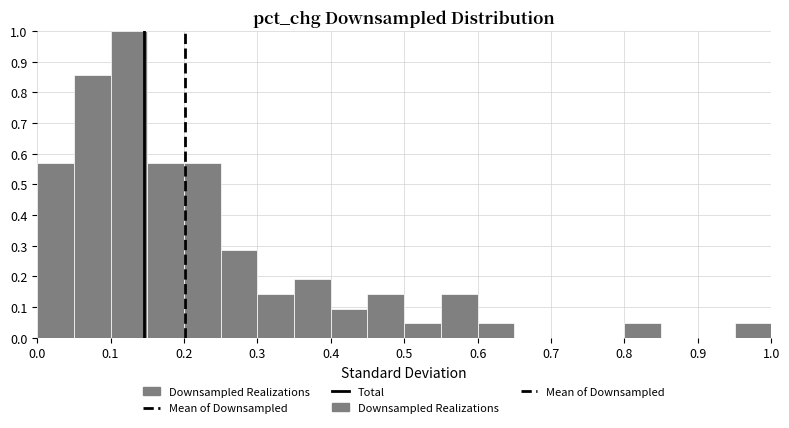

Which range on the x-axis has the tallest bar?

0.10 to 0.15